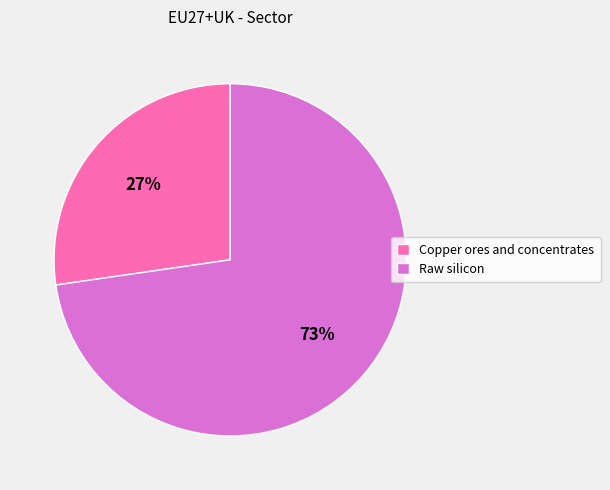

What is the largest slice in the pie chart?

Raw silicon